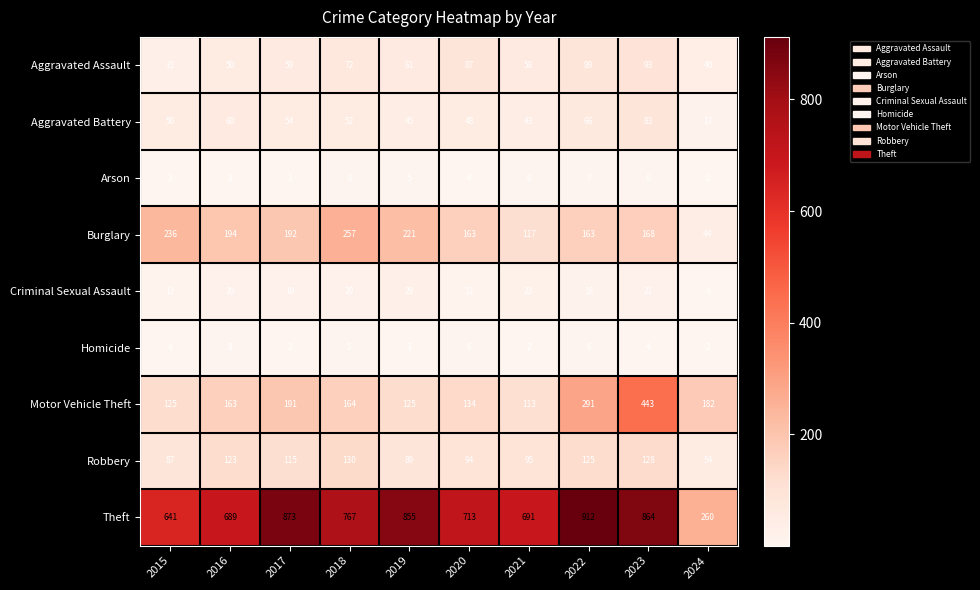

What is the difference between the Aggravated Assault values at 2024 and 2022?

49